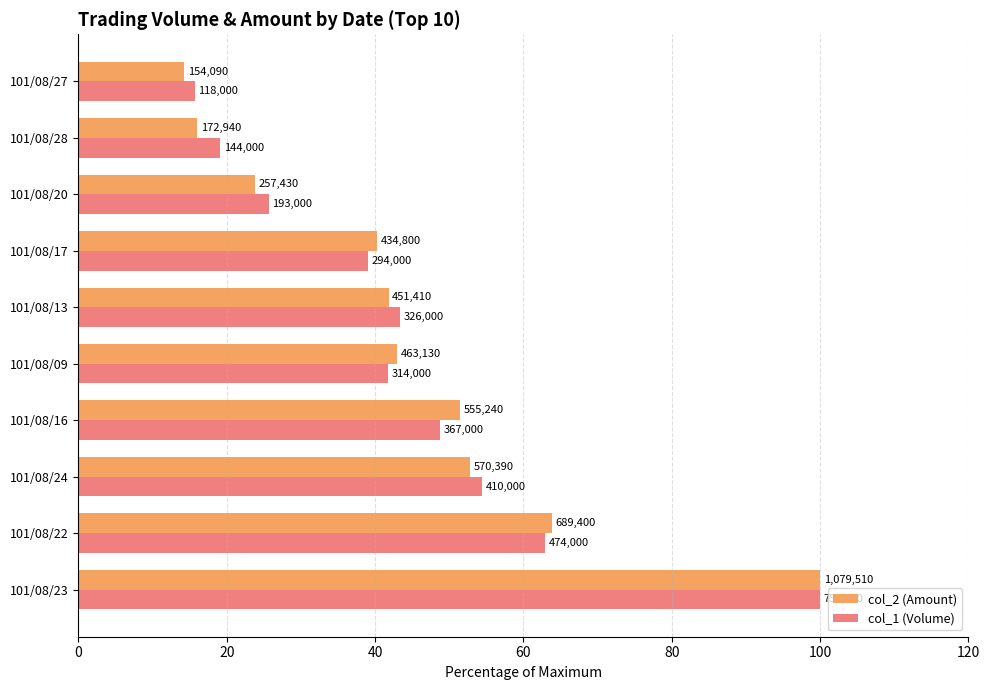

What are all the series names shown in the legend?

col_2 (Amount), col_1 (Volume)